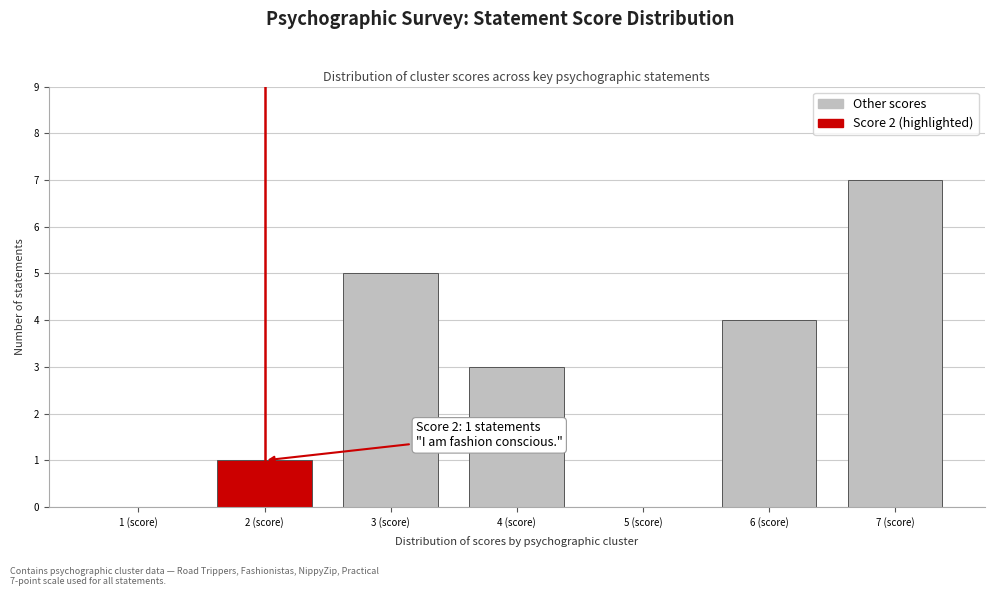

What is the change in value from 6 (score) to 7 (score)?

+3